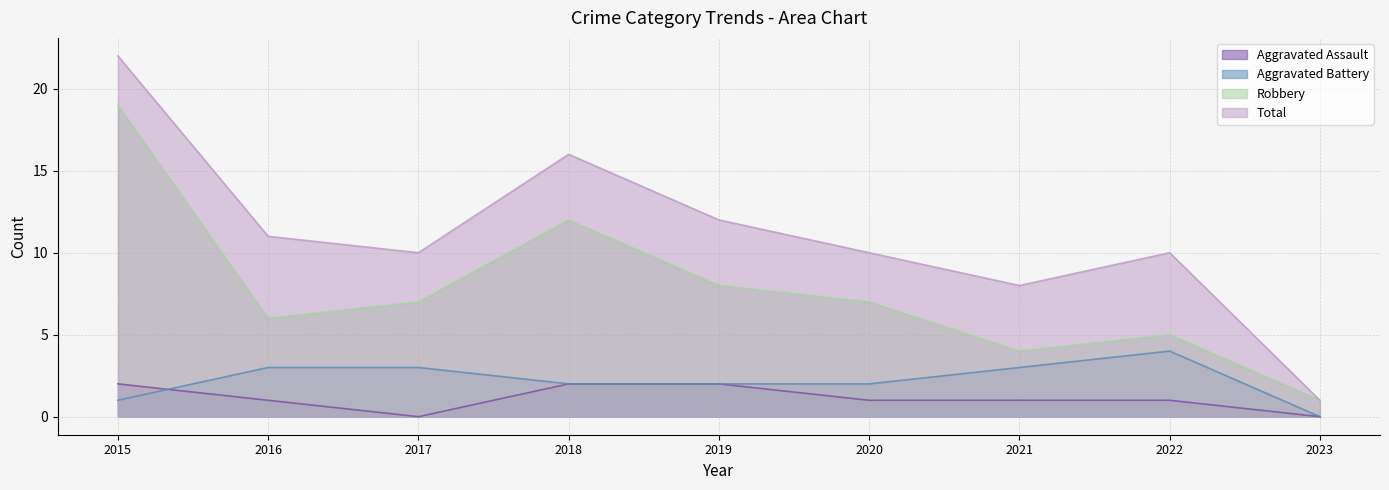

True or false: Robbery has a value of 7 at 2020.

True